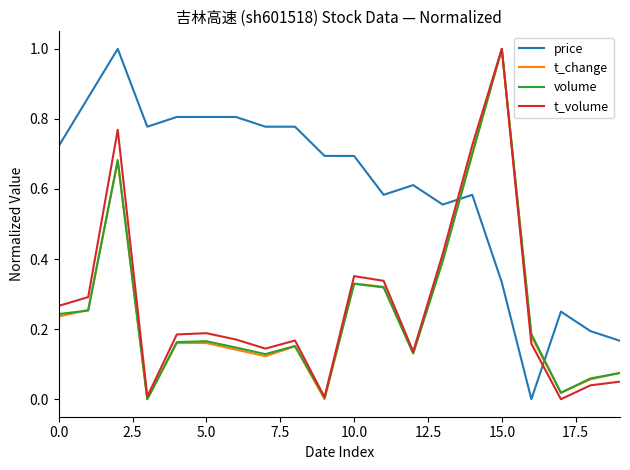

Which series has the largest total across all categories?

price